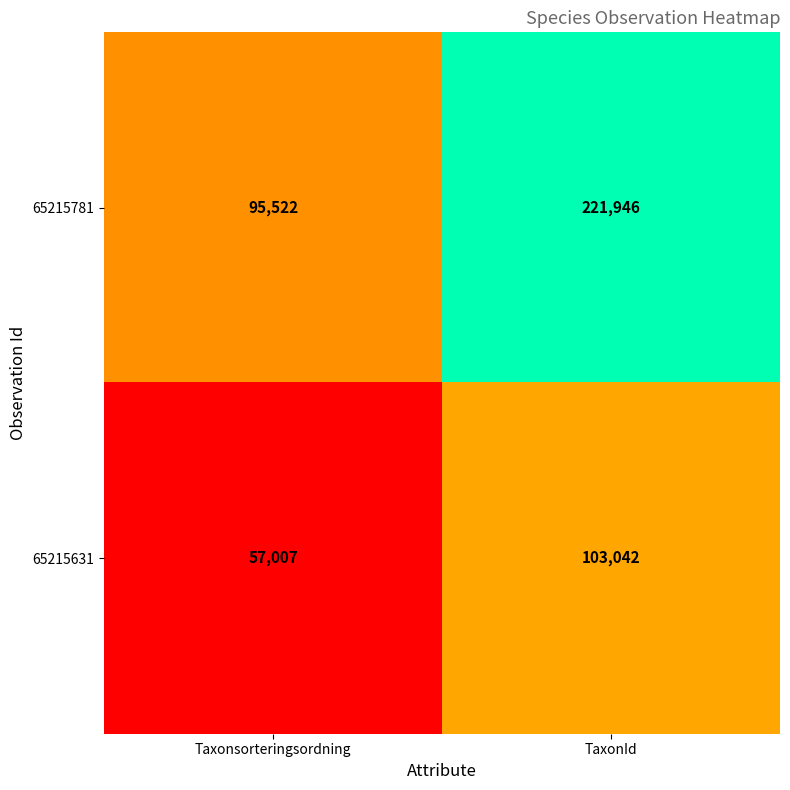

What is the greatest value displayed?

221946